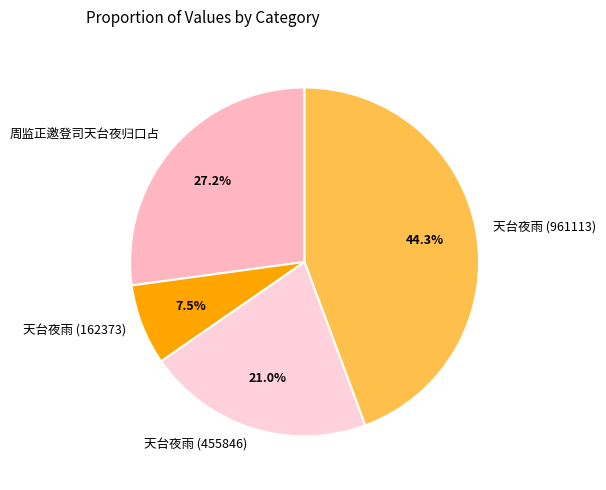

To the nearest percent, what portion does 周监正邀登司天台夜归口占 represent?

27%